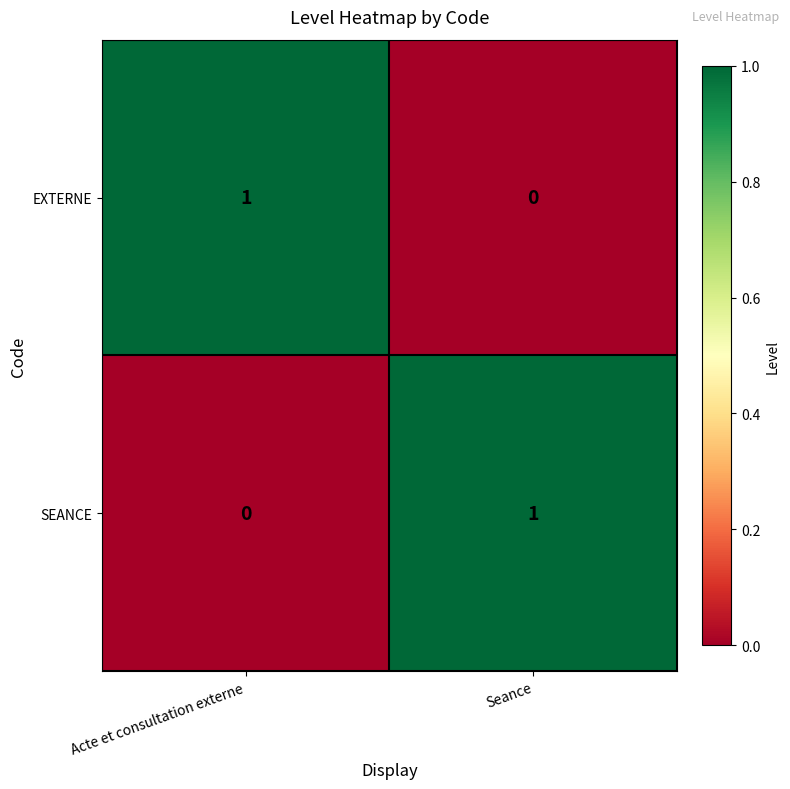

Reading left to right, transcribe all the data shown in this chart.

EXTERNE: 1	0
SEANCE: 0	1